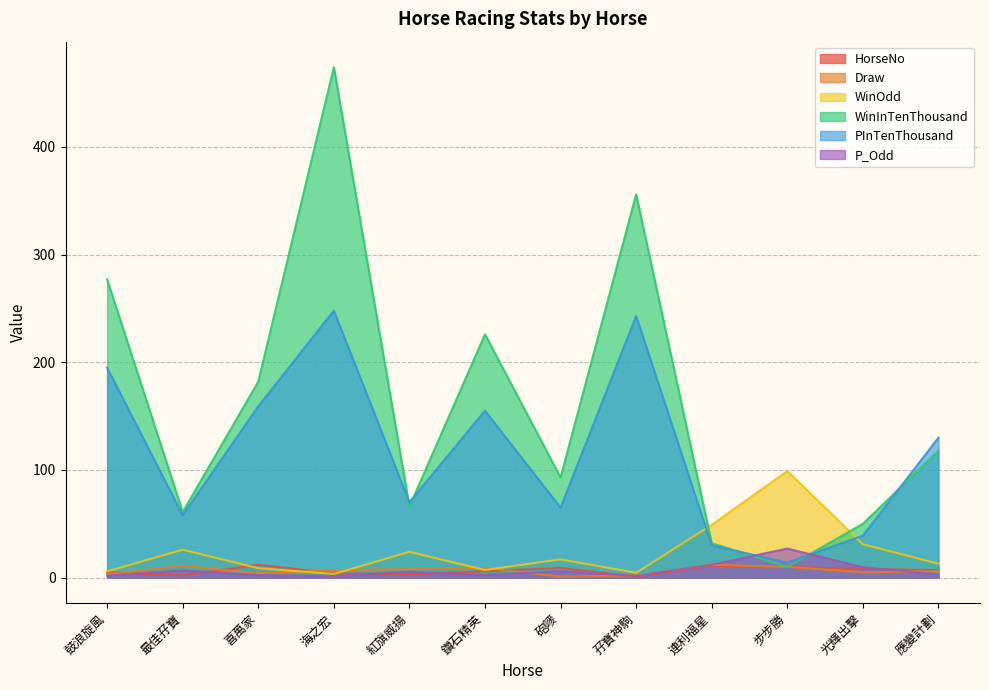

What is the average value of the Draw series?

6.5